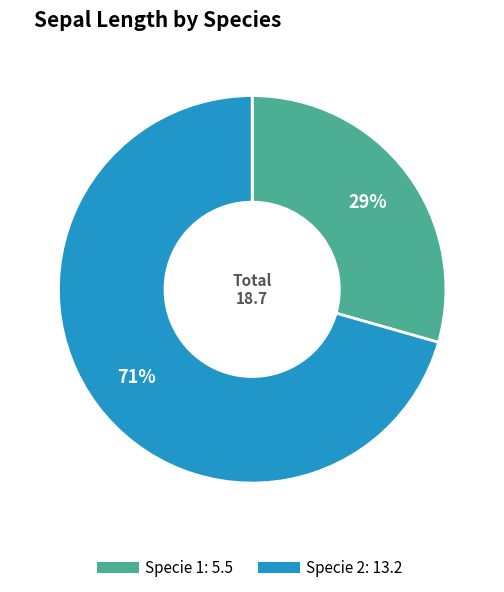

Does any single category account for the majority?

Yes